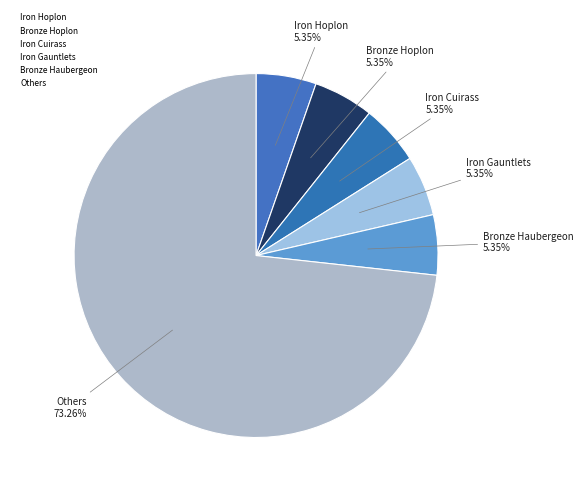

How many slices are in this pie chart?

6